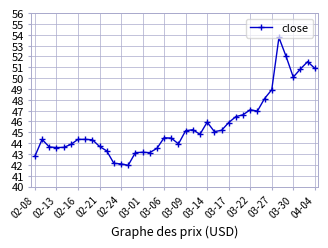

What is the greatest value displayed?

53.8